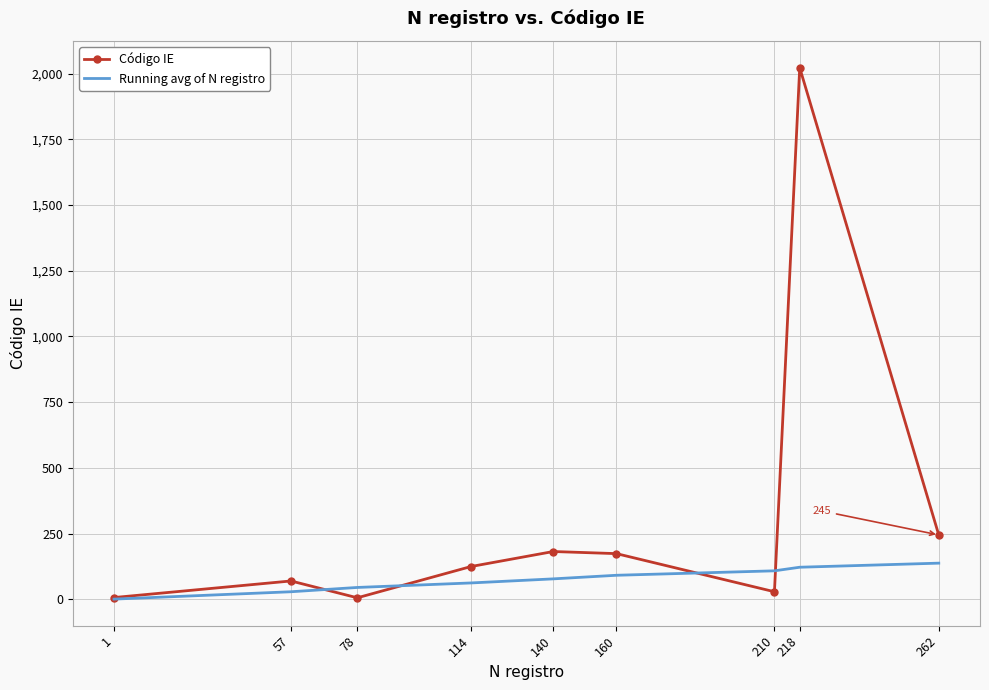

At 140, list the series in order from largest to smallest.

Código IE, Running avg of N registro